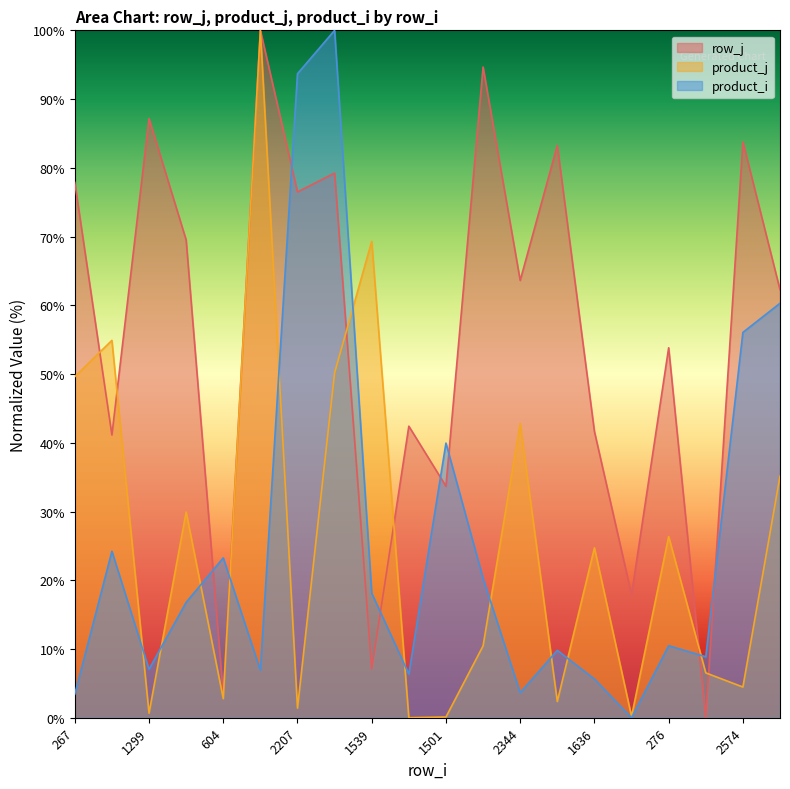

What is the value of the product_j point at the 20th from the left?

35.1